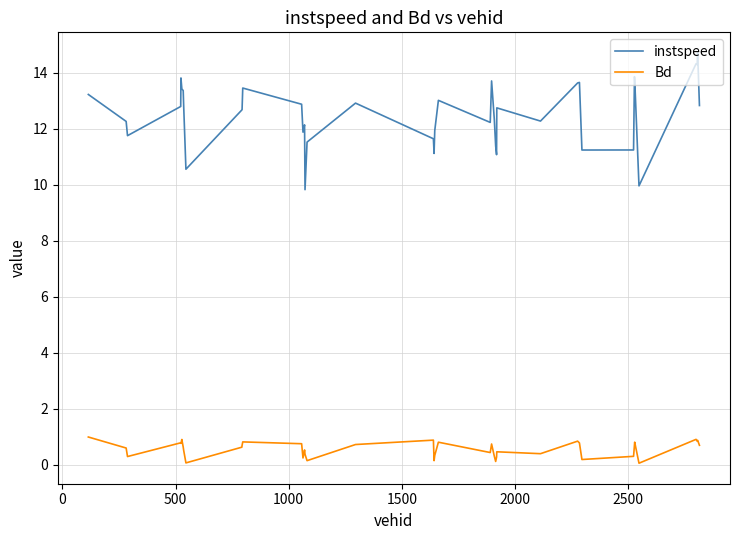

Which series has the largest range (max minus min)?

instspeed